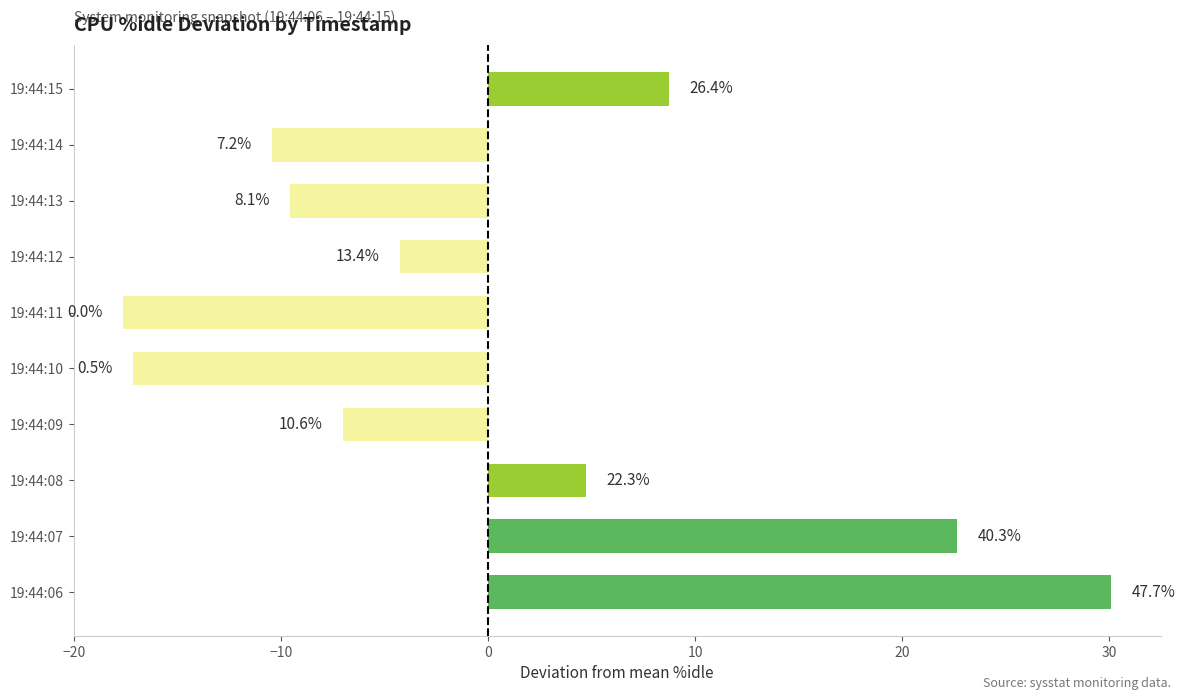

How many bars are there in total?

10